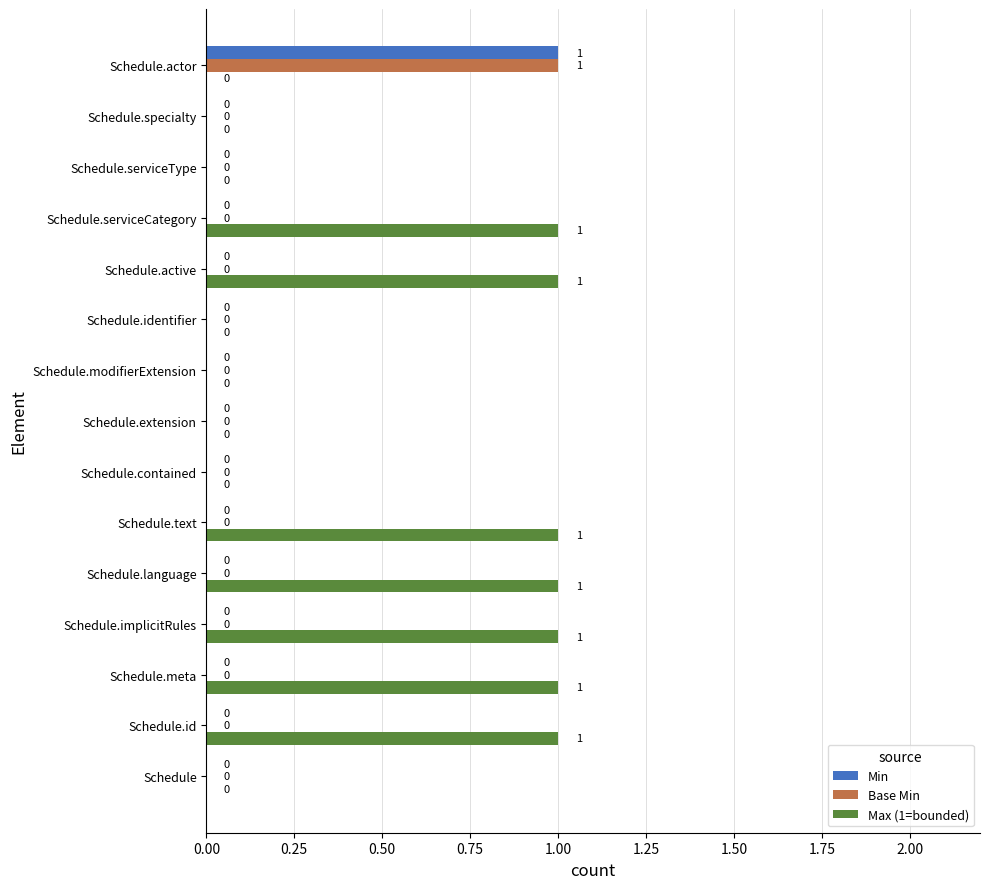

What is the sum of all Max (1=bounded) values?

7